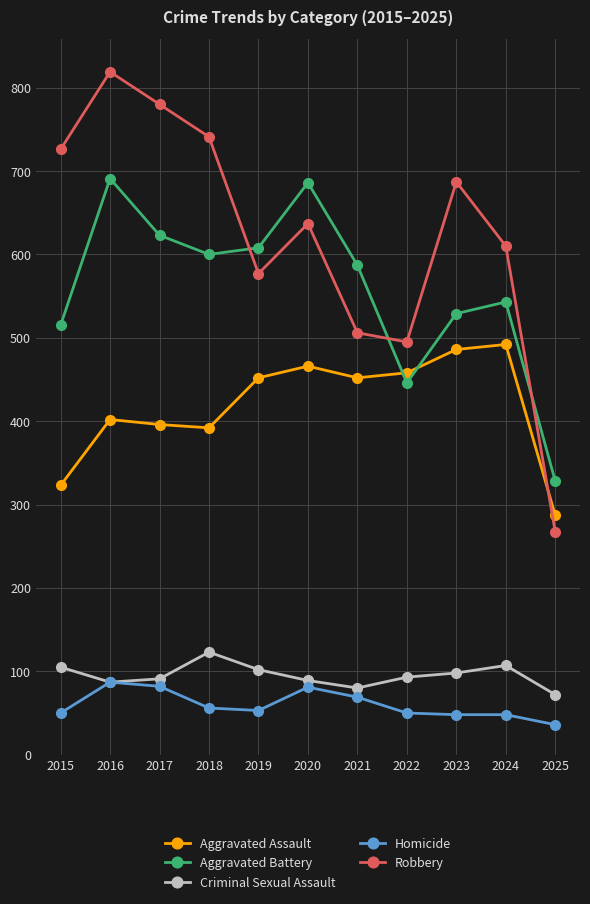

What is the value of the Aggravated Battery point at the 4th from the left?

600